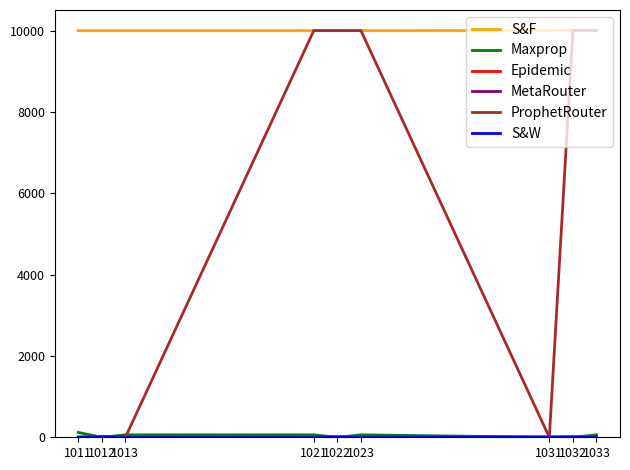

Which series has the widest spread of values?

ProphetRouter